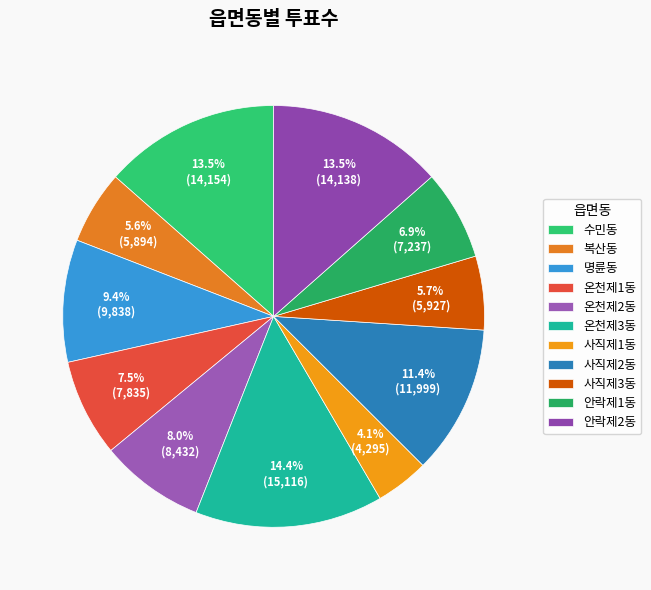

The 안락제1동 slice represents 7% of the pie. True or false?

True